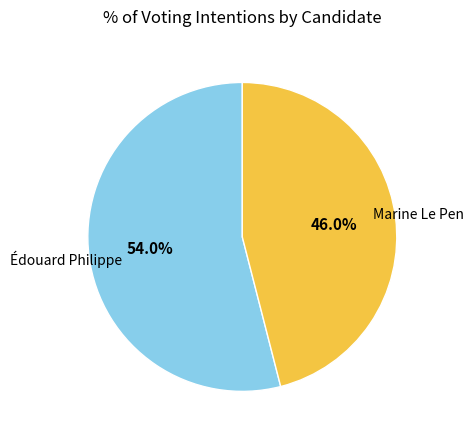

Combined, what portion of the pie is Marine Le Pen and Édouard Philippe?

100.0%